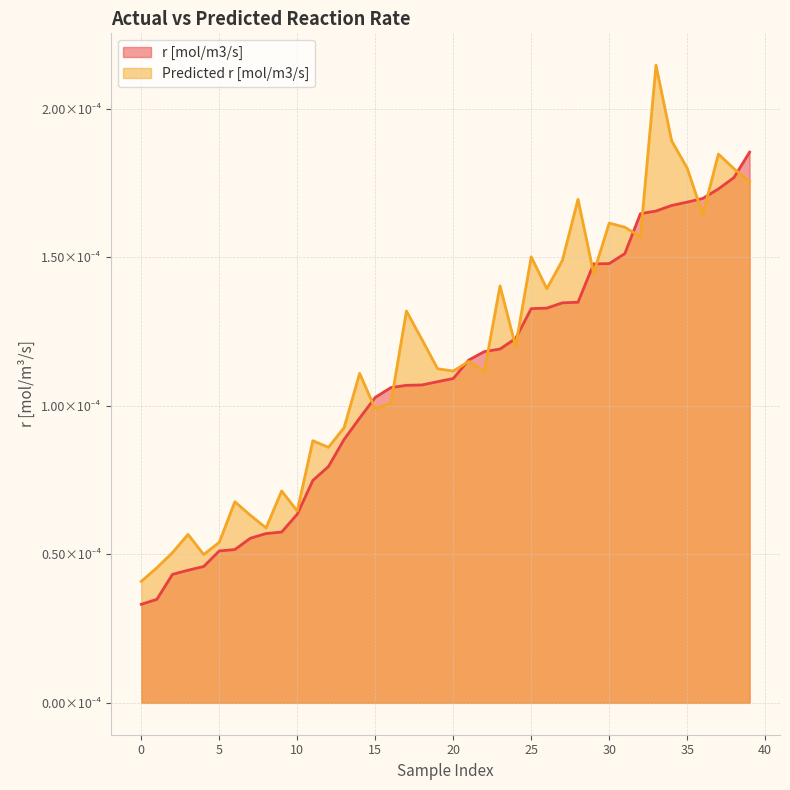

At which category does the chart reach its peak across all series?

33